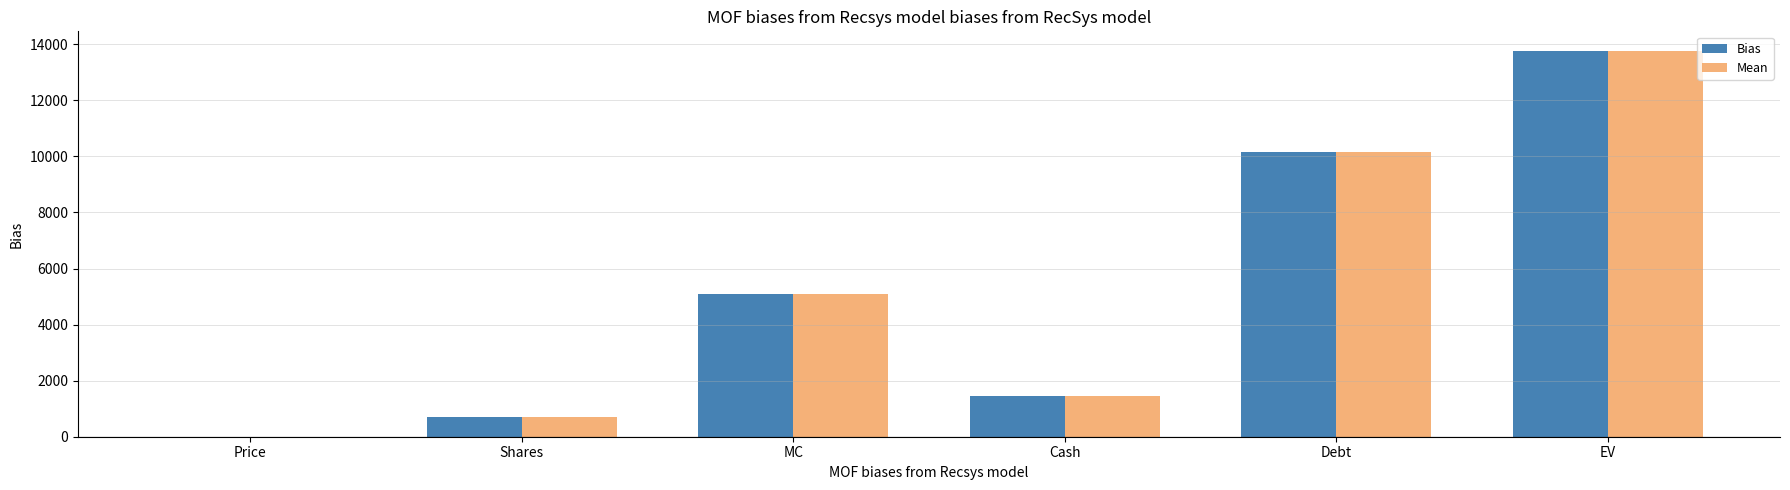

The Bias series shows 16205.4 at Debt. True or false?

False